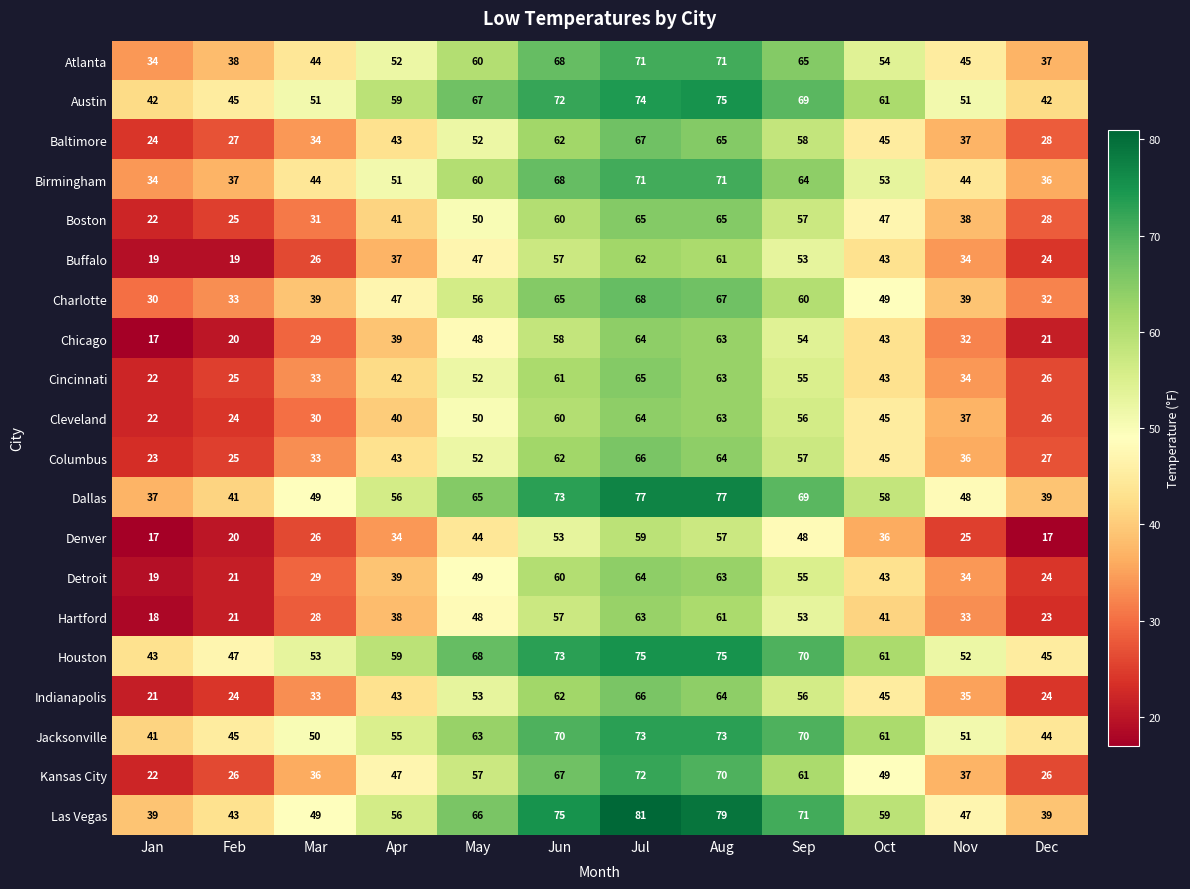

Is the value of Las Vegas at Jun greater than the value of Columbus at Oct?

Yes